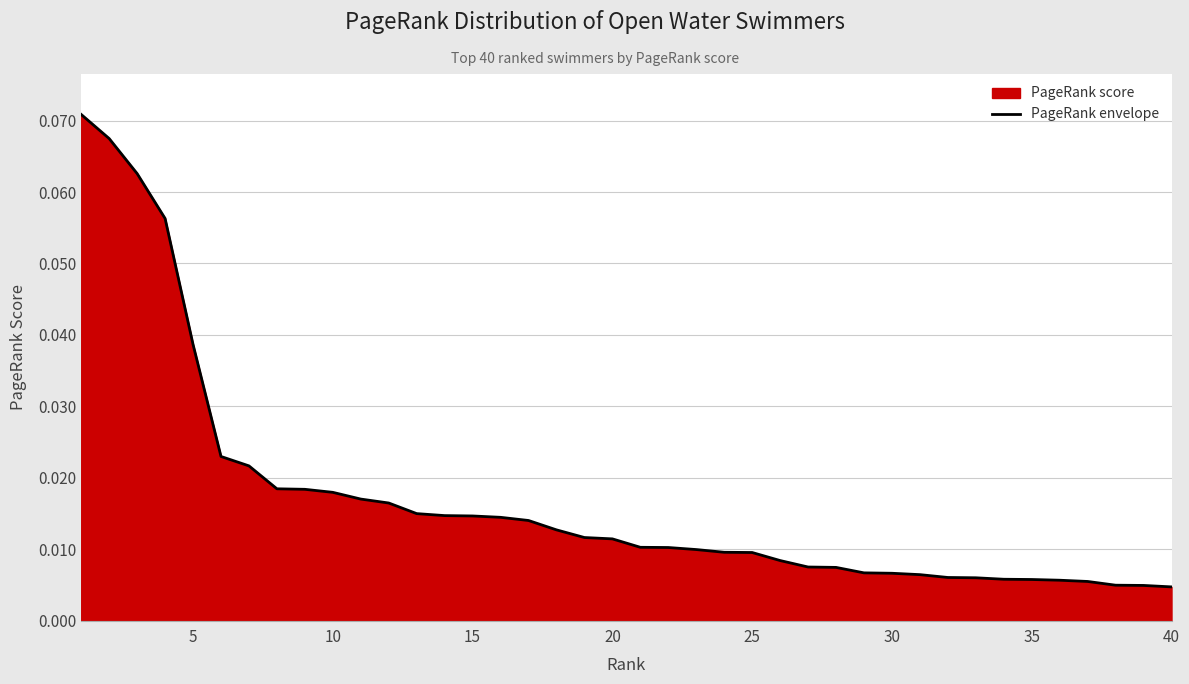

Reading left to right, extract all data points from this chart.

0.1	0.1	0.1	0.1	0.0	0.0	0.0	0.0	0.0	0.0	0.0	0.0	0.0	0.0	0.0	0.0	0.0	0.0	0.0	0.0	0.0	0.0	0.0	0.0	0.0	0.0	0.0	0.0	0.0	0.0	0.0	0.0	0.0	0.0	0.0	0.0	0.0	0.0	0.0	0.0